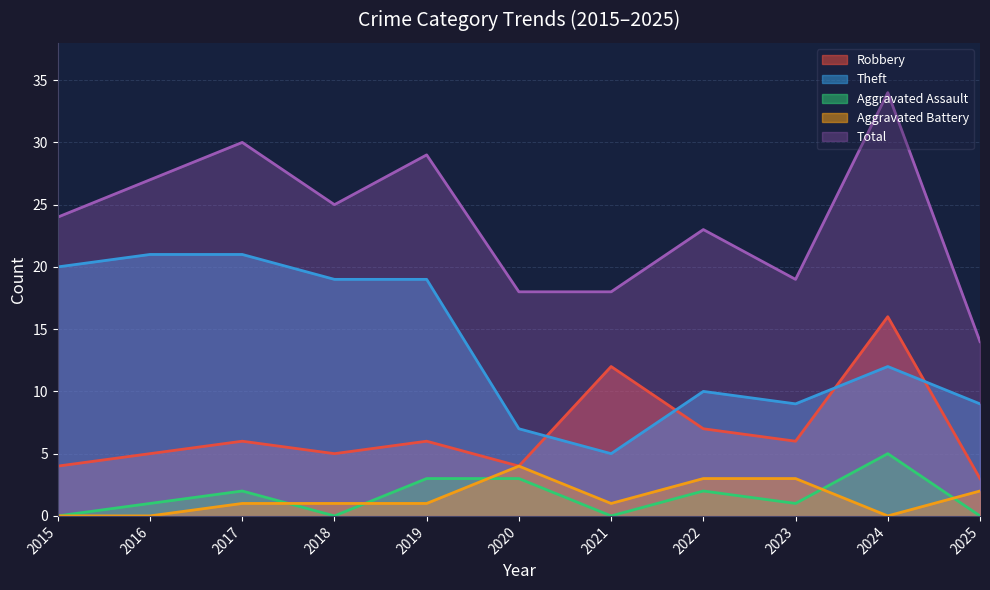

What is the difference between the highest and lowest values at 2022?

21